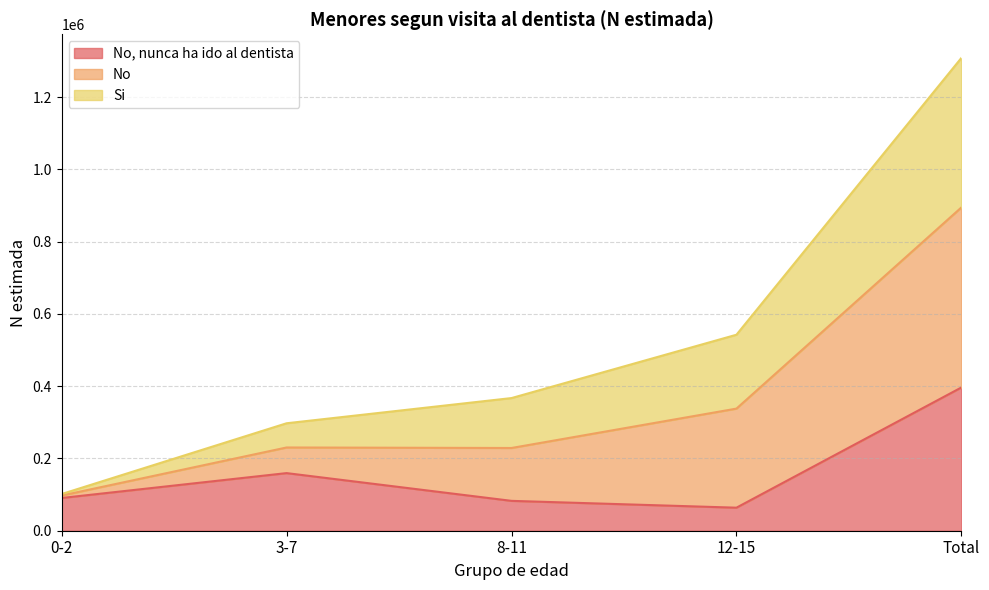

At which category is the sum across all series the highest?

Total